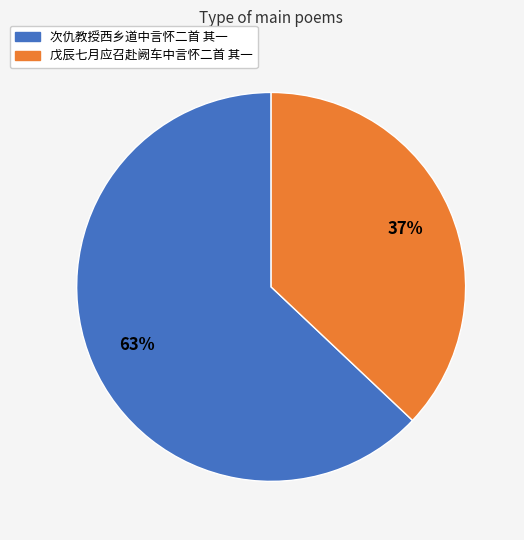

Rank the categories by value from highest to lowest.

次仇教授西乡道中言怀二首 其一, 戊辰七月应召赴阙车中言怀二首 其一